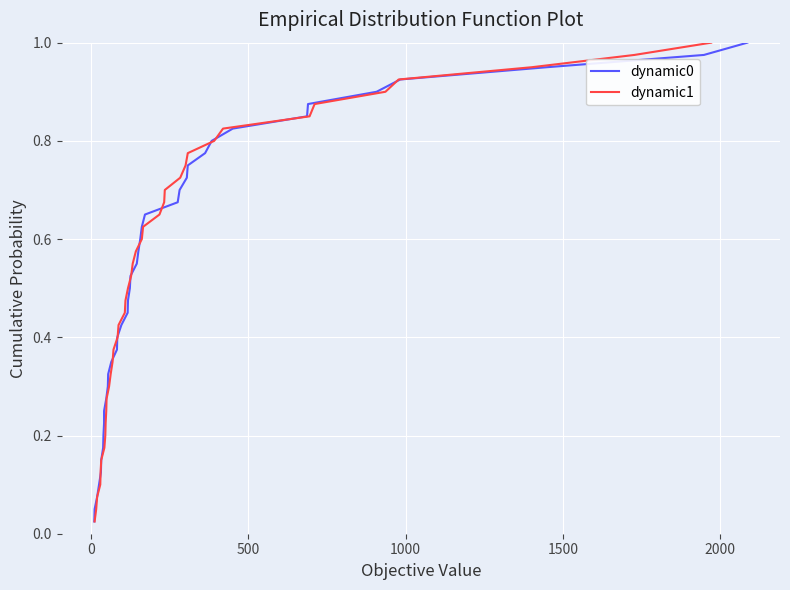

True or false: dynamic0 has a value of 1.2 at 33.

False